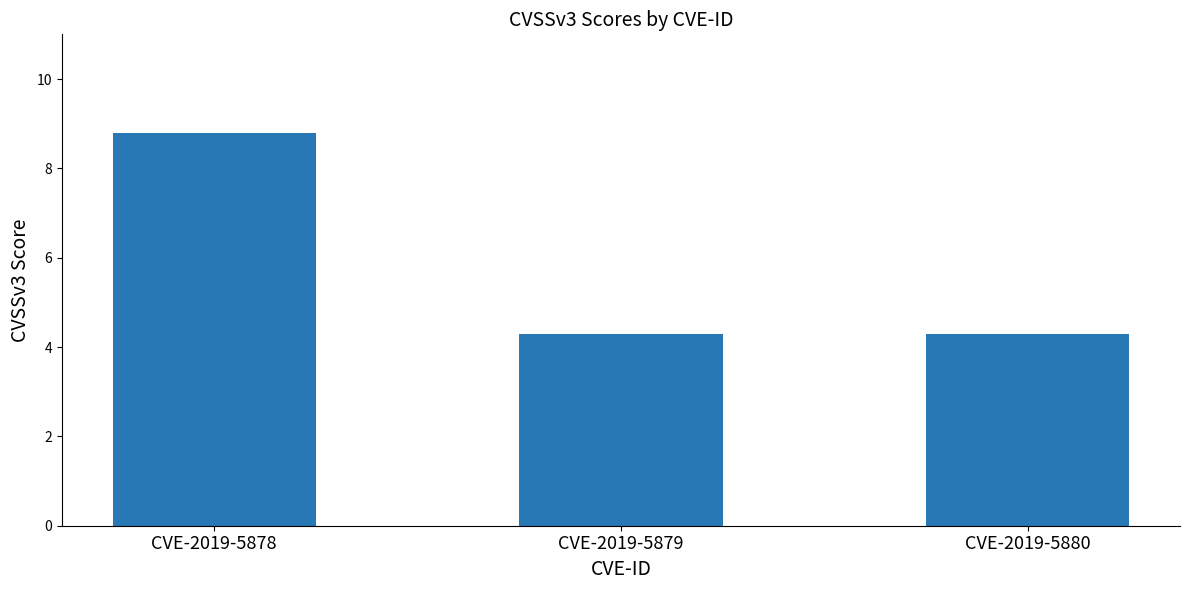

Reading left to right, what are all the values shown in this chart?

CVE-2019-5878=8.8	CVE-2019-5879=4.3	CVE-2019-5880=4.3